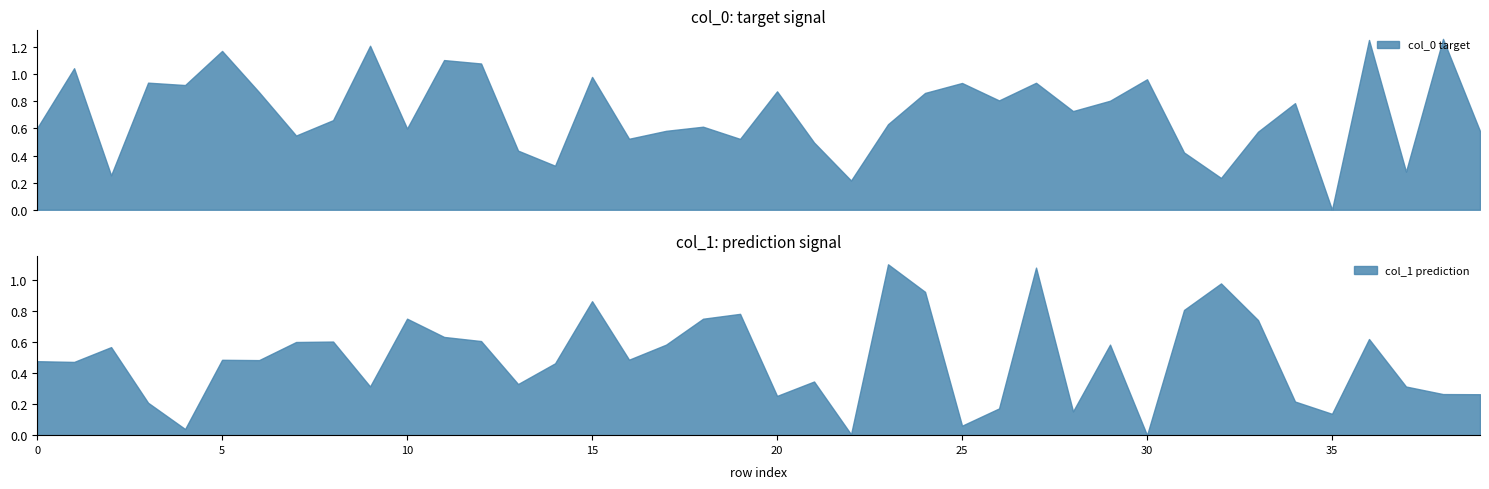

In col_1, how many points are lower than both neighbors (excluding endpoints)?

12